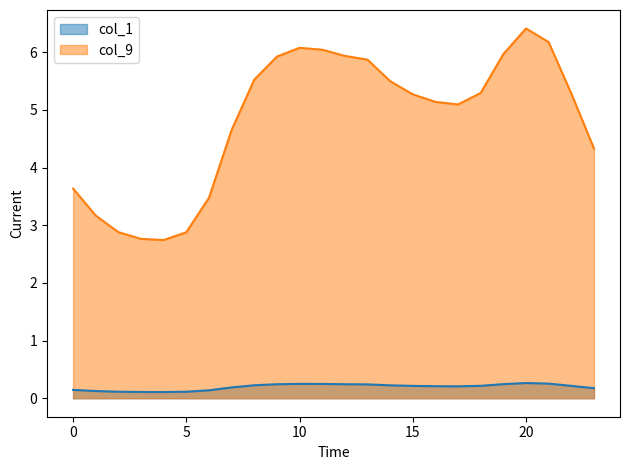

How many lines are shown in the chart?

2